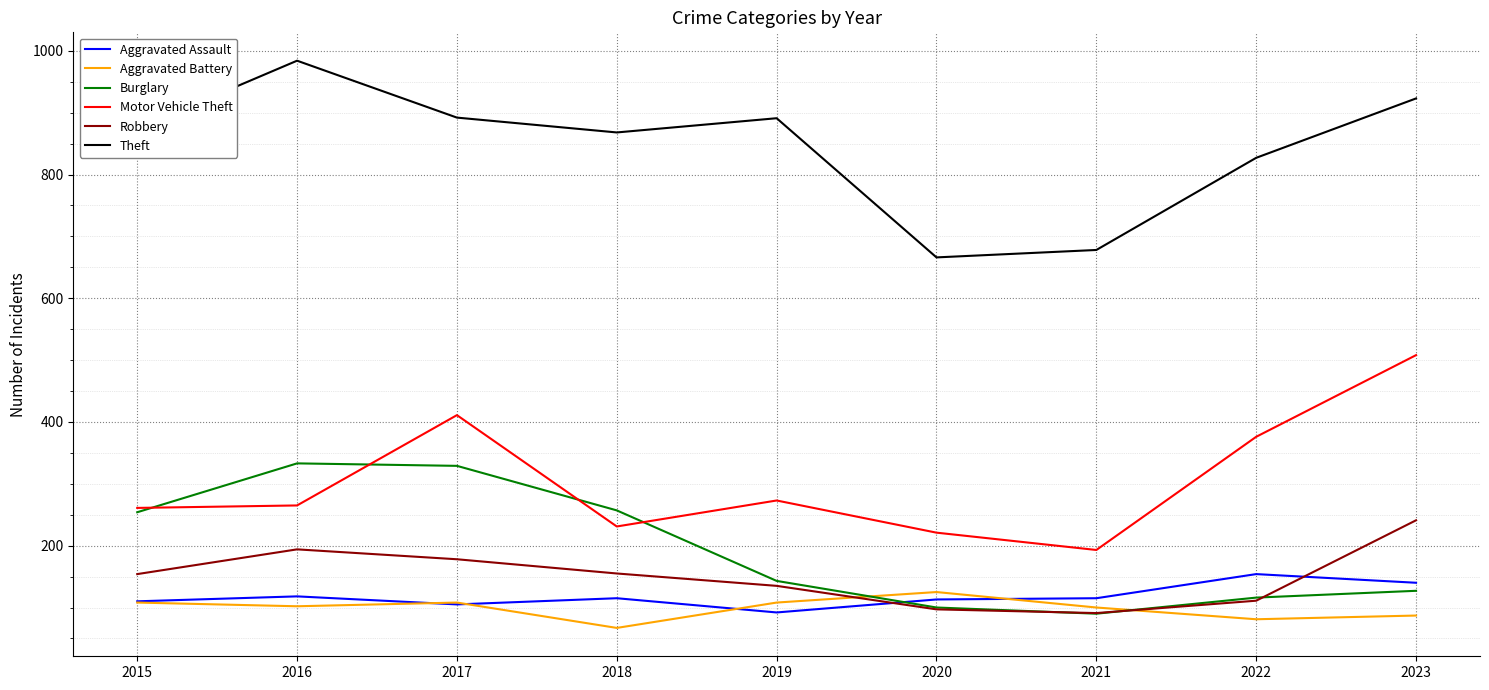

Between 2016 and 2019, which series saw the biggest shift?

Burglary